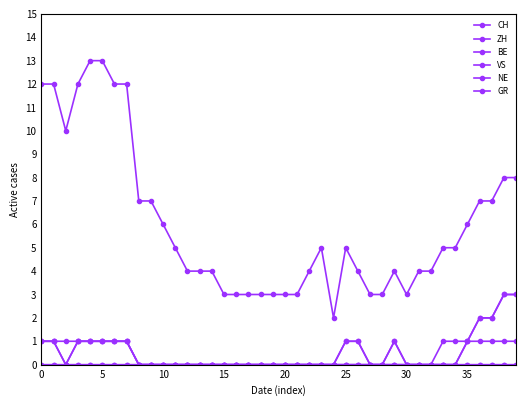

What is the sum of all CH values?

241